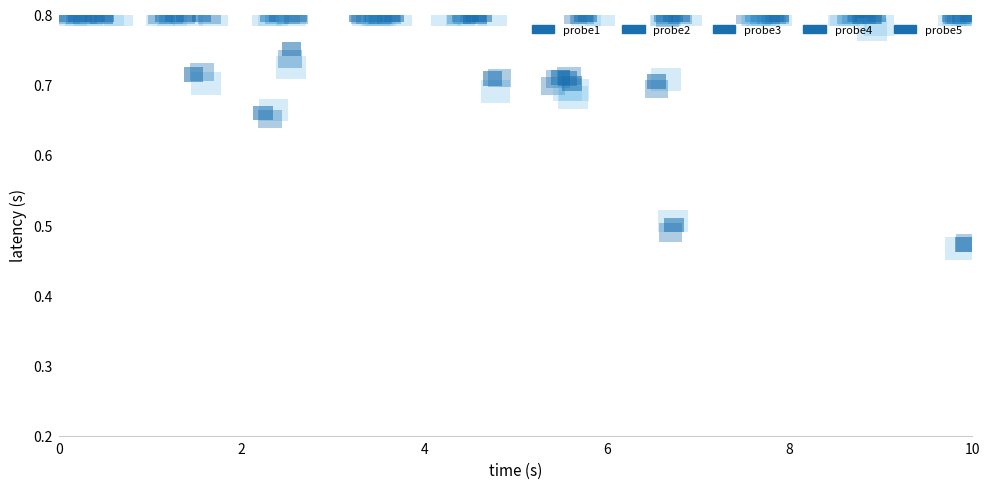

Reading left to right, extract all data points from this chart.

probe1: 0=13.9	1=1.2	2=0.7	3=1.5	4=0.9	5=0.7	6=0.7	7=0.9	8=1.7	9=1.1
probe2: 0=3.0	1=4.3	2=1.6	3=1.6	4=1.2	5=0.7	6=0.9	7=1.1	8=2.5	9=5.2
probe3: 0=2.5	1=1.5	2=0.8	3=0.9	4=0.9	5=0.7	6=0.8	7=1.1	8=0.8	9=0.9
probe4: 0=1.3	1=0.7	2=0.7	3=0.9	4=1.2	5=1.0	6=0.5	7=1.6	8=0.8	9=0.5
probe5: 0=2.3	1=0.9	2=0.9	3=0.9	4=0.7	5=0.9	6=0.9	7=0.9	8=0.8	9=0.8